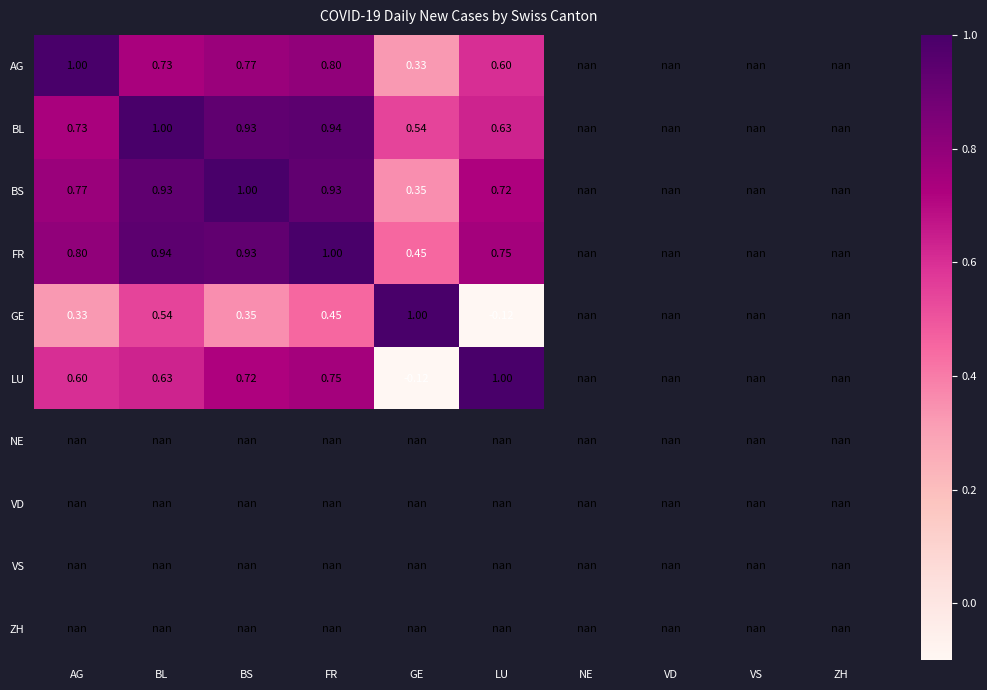

How many positive values does the BL series have?

6